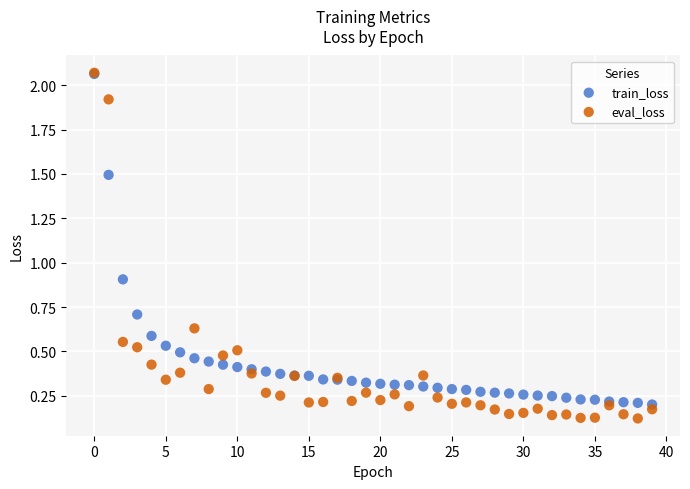

In the train_loss series, what Y value is closest to 1?

0.9